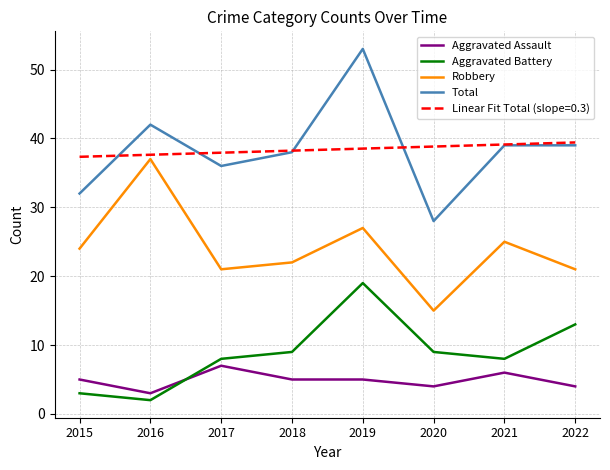

What is the highest value of the Total series?

53.0